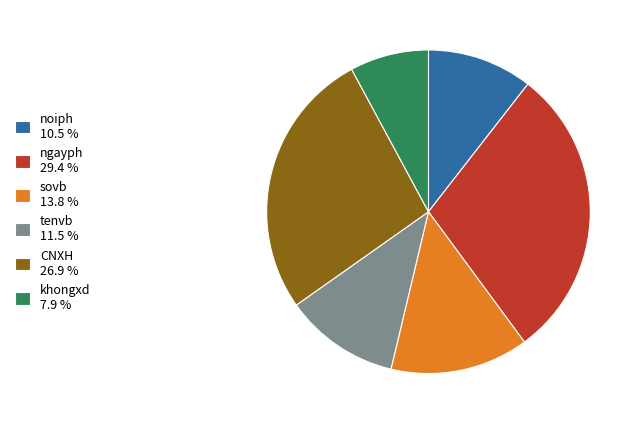

Is the sum of noiph and ngayph greater than half?

No